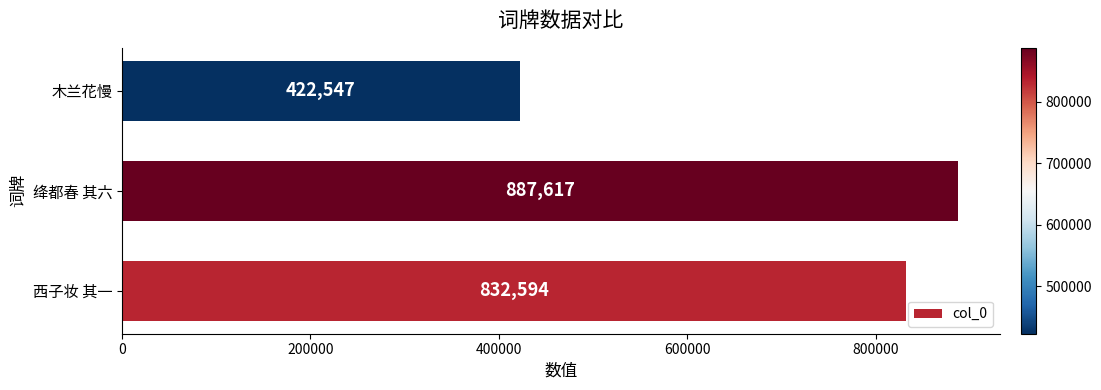

How many data points does each series have?

3